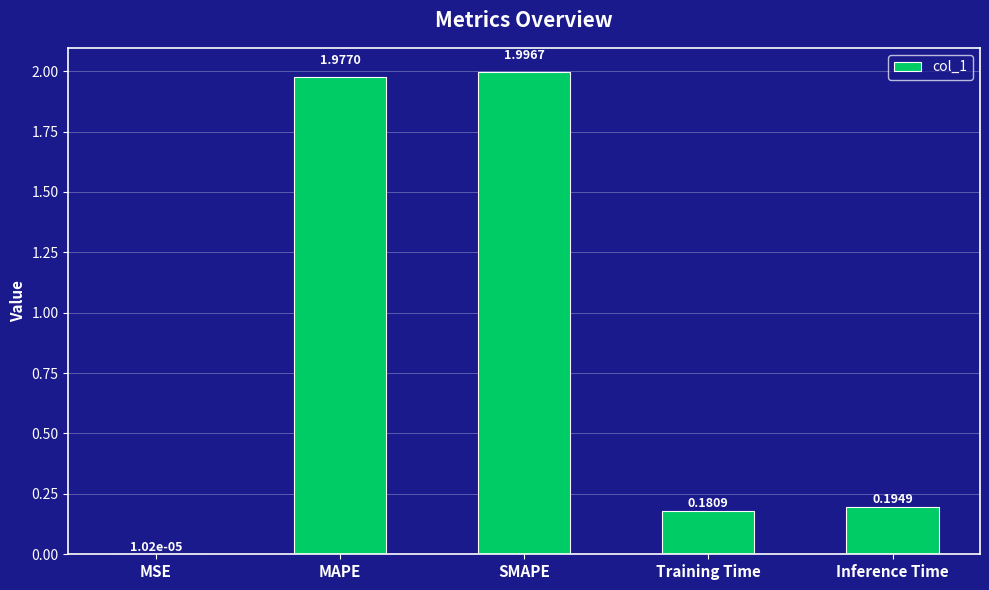

What is the sum of all values?

4.3